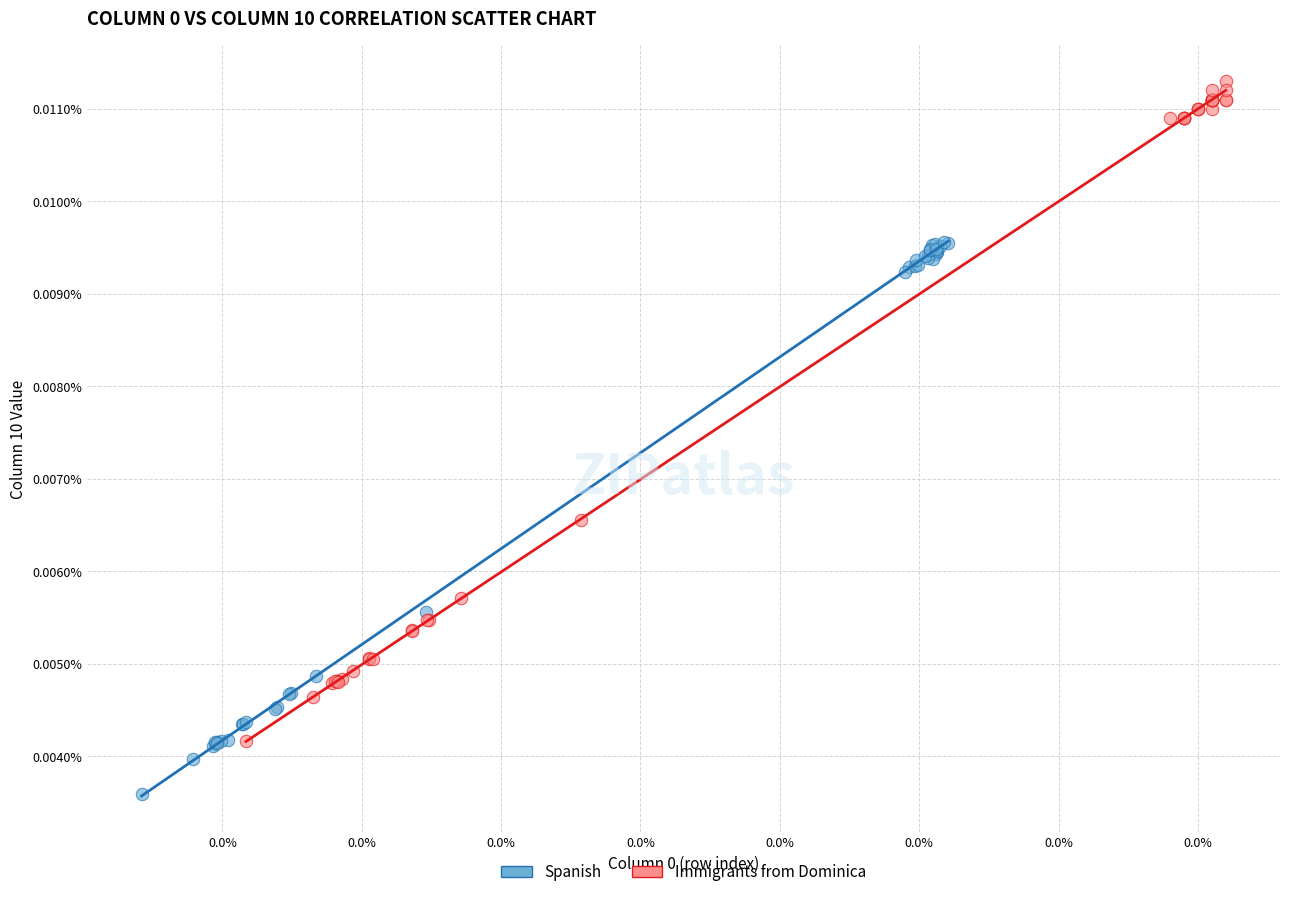

What are all the series names shown in the legend?

Spanish, Immigrants from Dominica